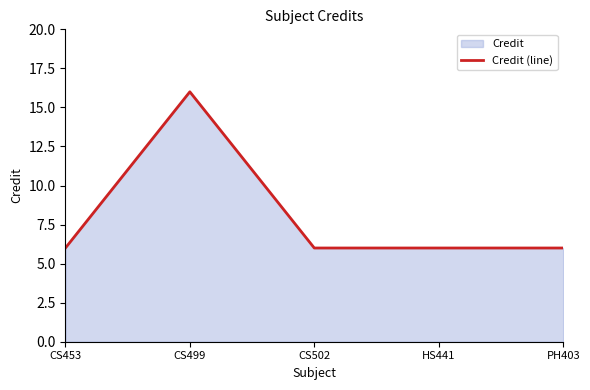

Rank the categories by value from highest to lowest.

CS499, CS453, CS502, HS441, PH403